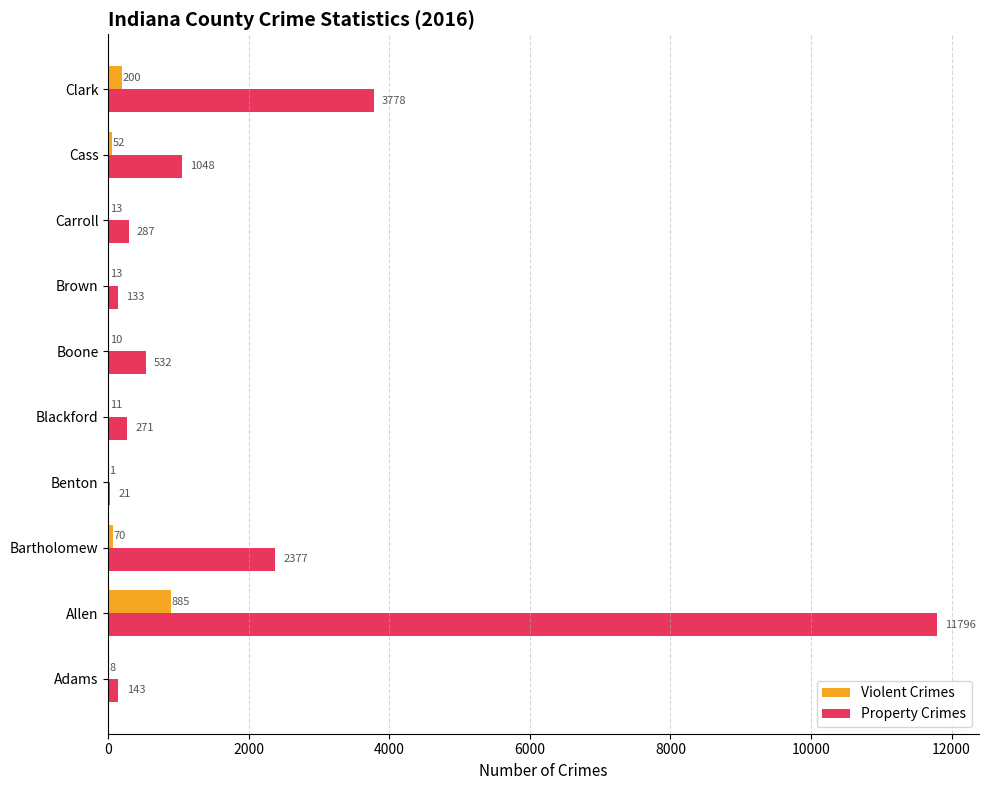

Is it true that Violent Crimes equals 1 at Benton?

True